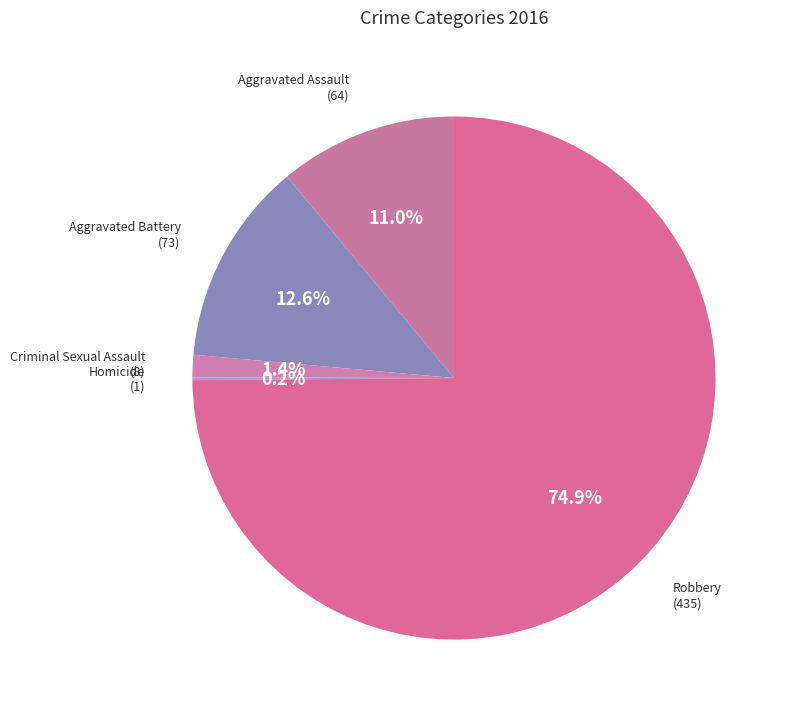

What is the largest slice in the pie chart?

Robbery